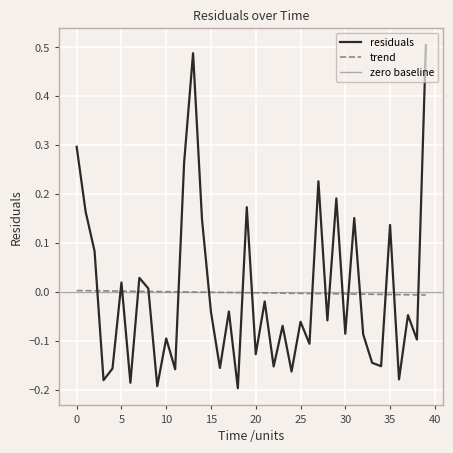

Where is the first local minimum?

3.0